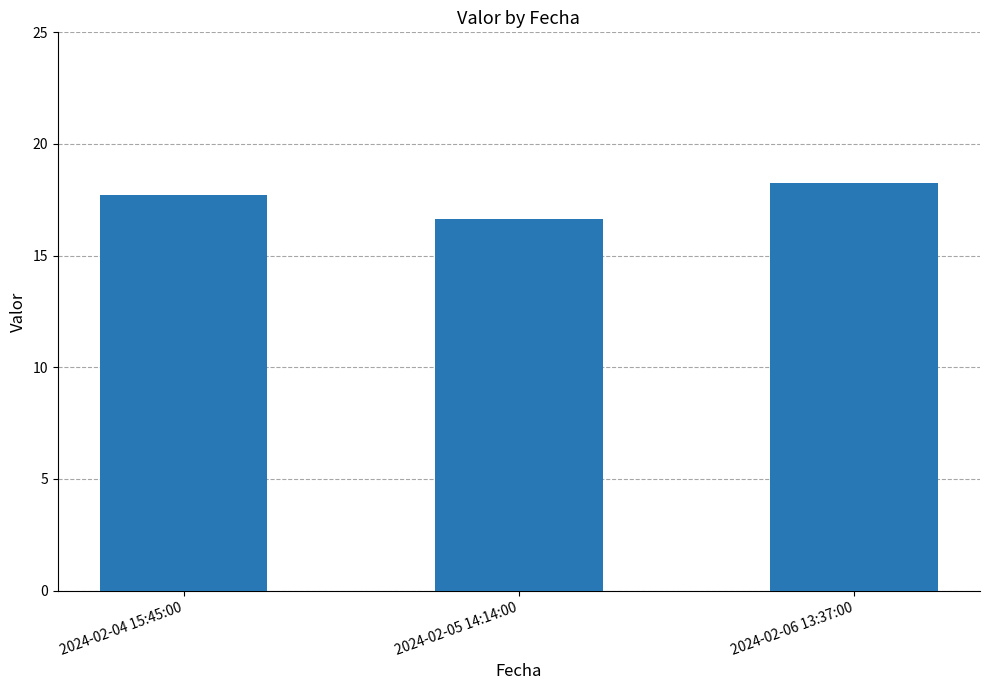

What is the ratio of the value at 2024-02-04 15:45:00 to the value at 2024-02-06 13:37:00?

1.0